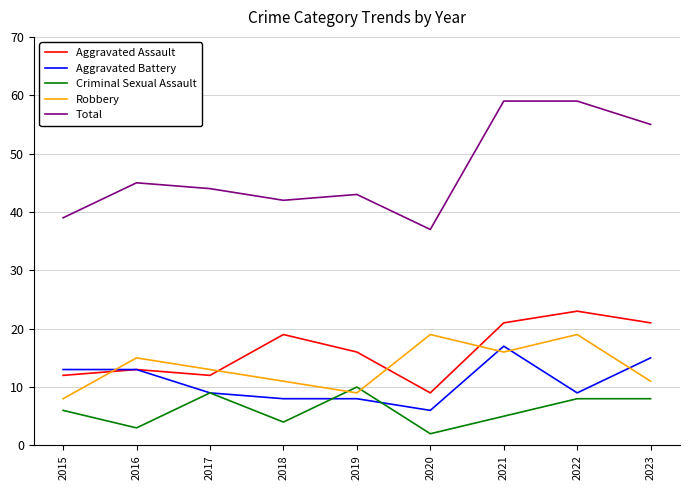

What is the maximum value shown in the chart?

59